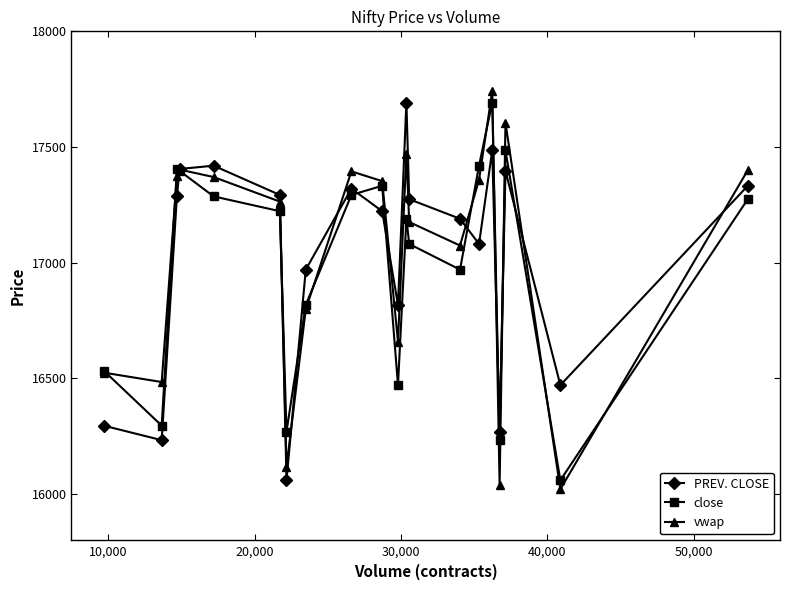

What is the greatest value displayed?

17742.2